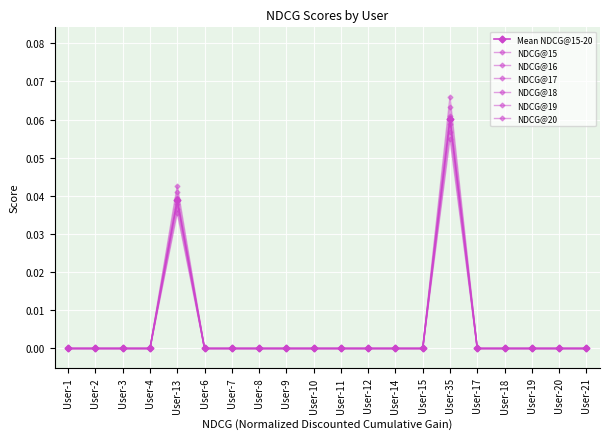

How many NDCG@17 values are between 0 and 1?

20